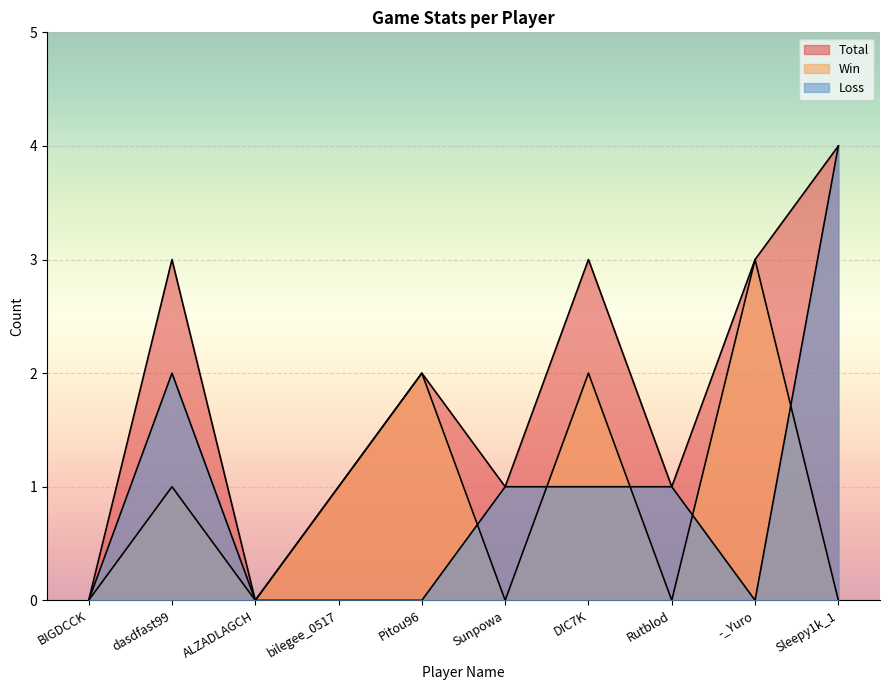

What is the spread (max minus min) of values at Sleepy1k_1?

4